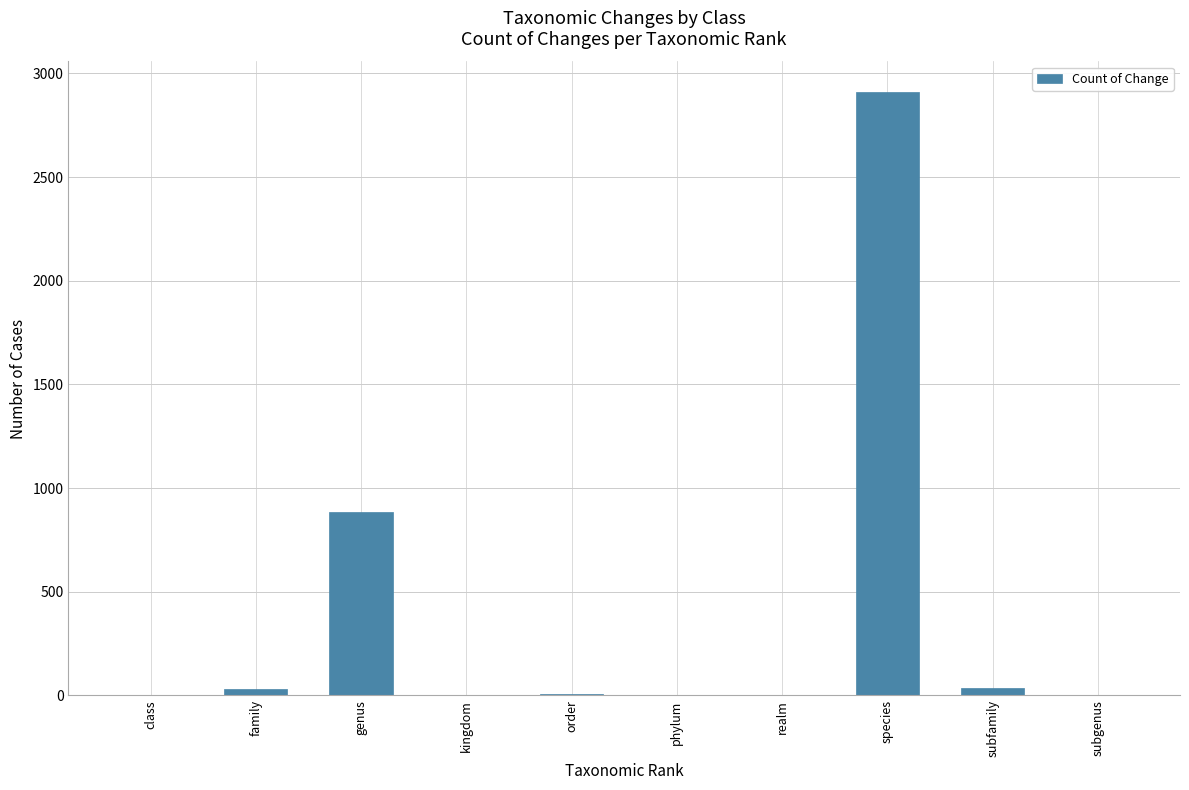

What is the ratio of the value at family to the value at subfamily?

0.8